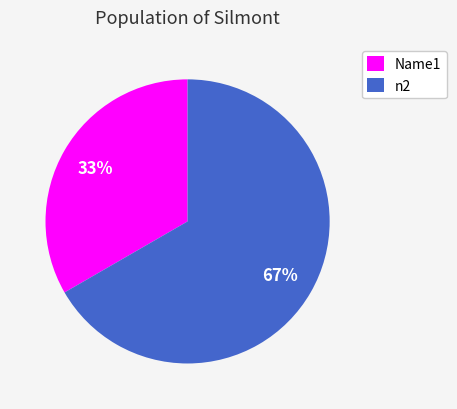

Which slice represents more than half of the pie?

n2